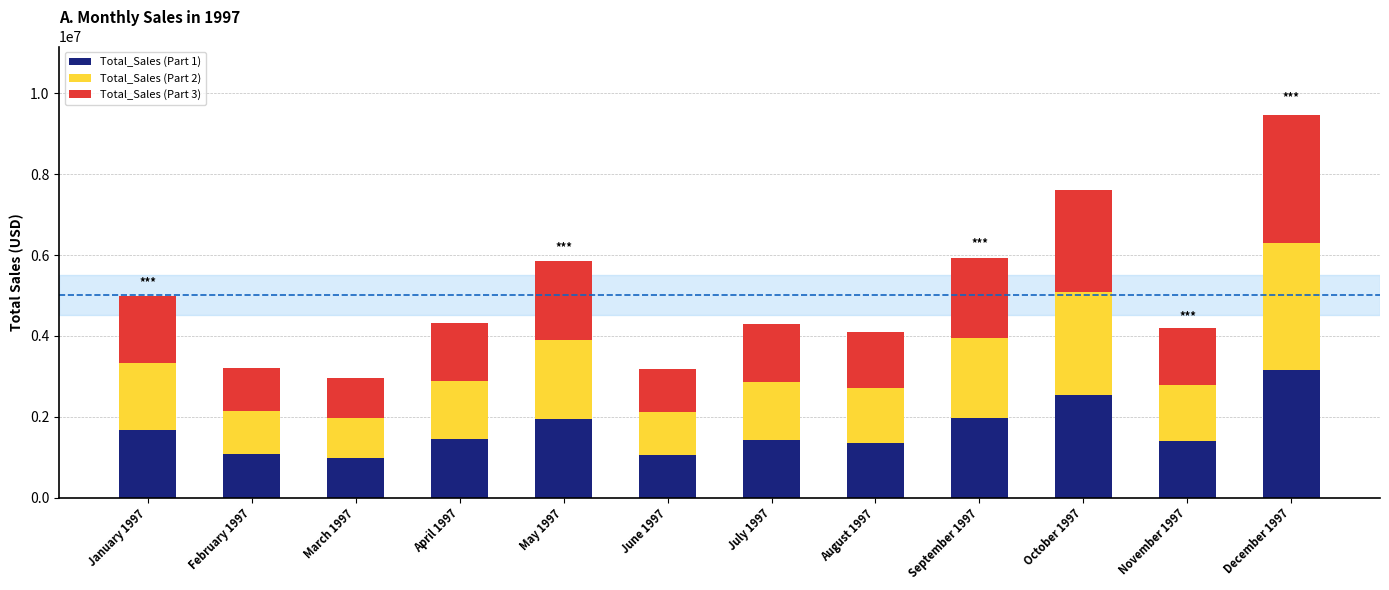

How many bars are there in total?

12